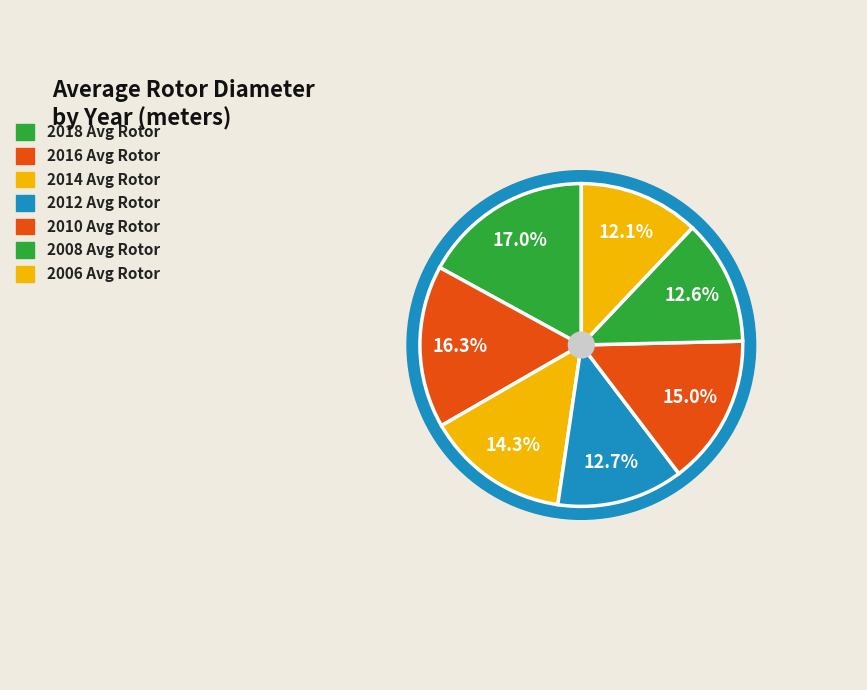

Which slice is the smallest?

2006